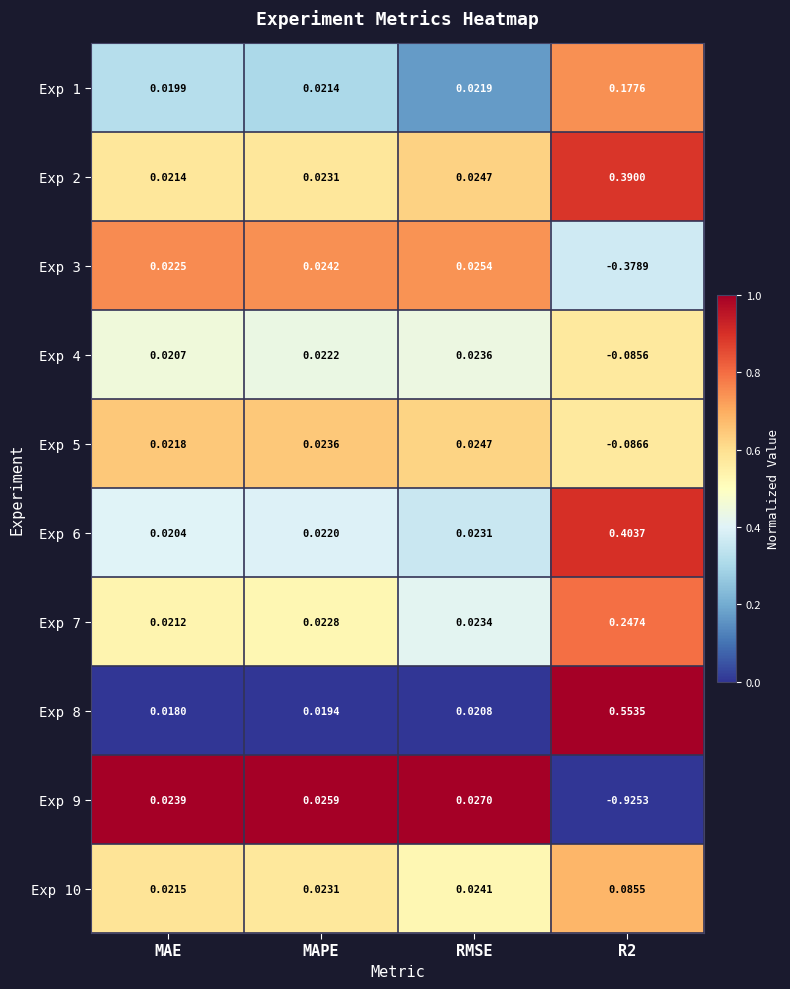

Which series has the largest range (max minus min)?

Exp 9